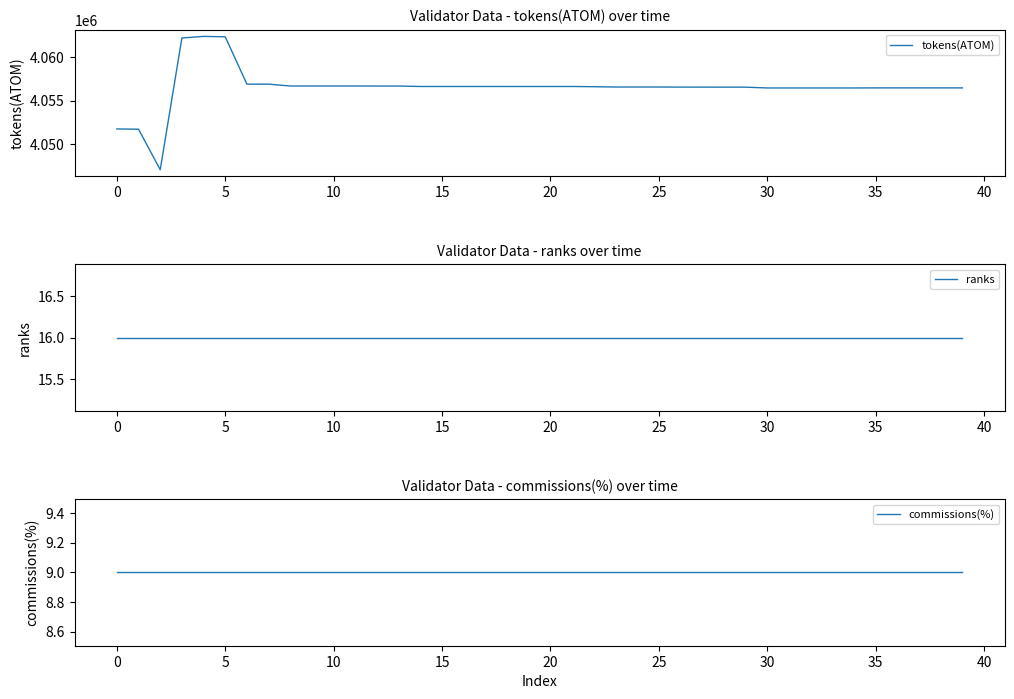

Is it true that tokens(ATOM) equals 1858193.8 at 16?

False